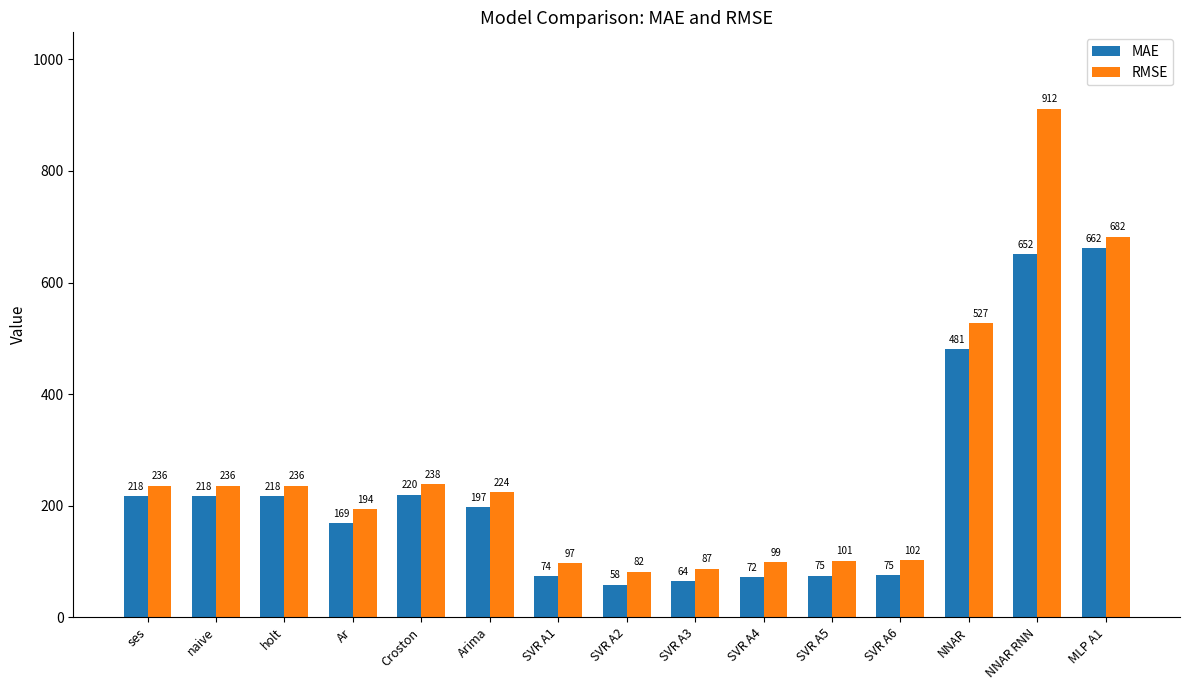

Rank the series at SVR A1 from highest to lowest value.

RMSE, MAE